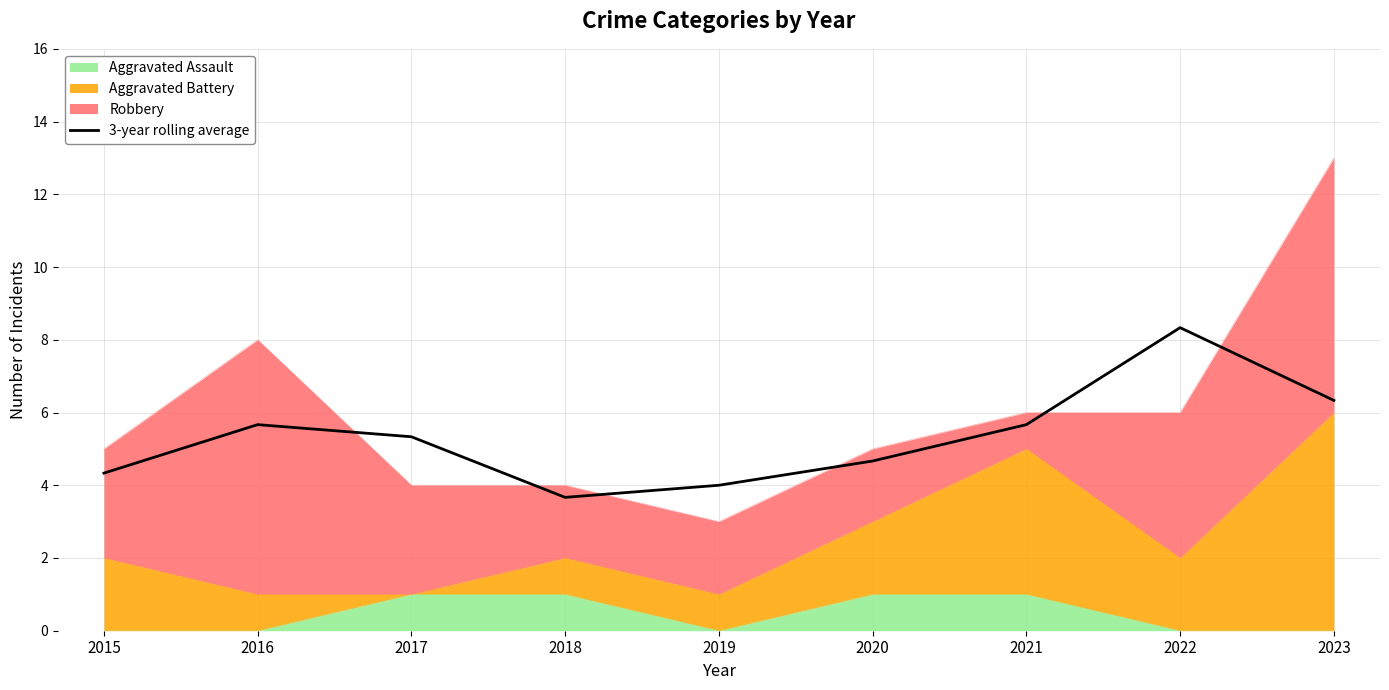

List the labels in order of value, smallest first.

2018, 2019, 2015, 2020, 2017, 2016, 2021, 2023, 2022